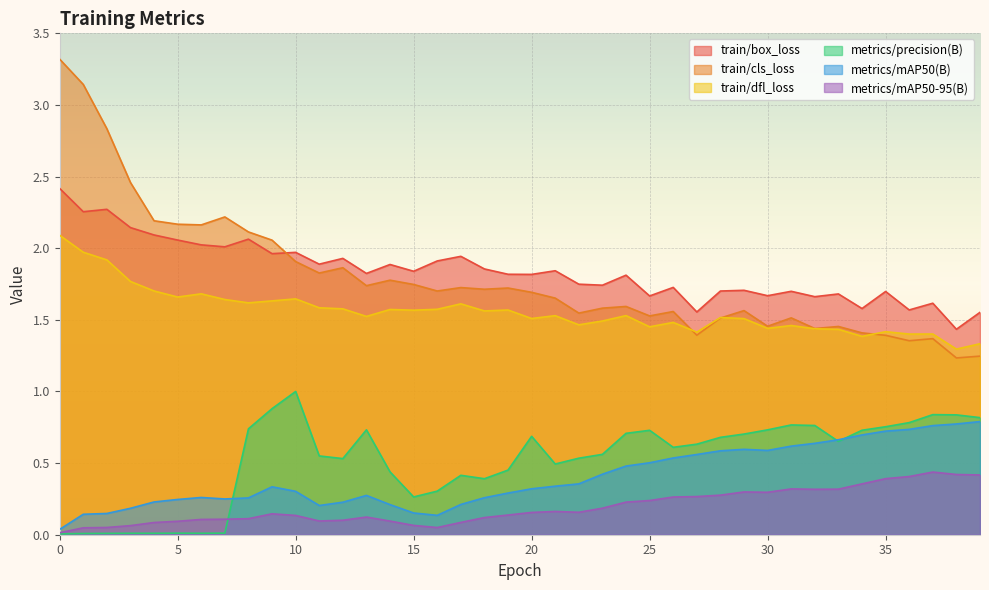

True or false: metrics/precision(B) has a value of 0.0 at 7.

True